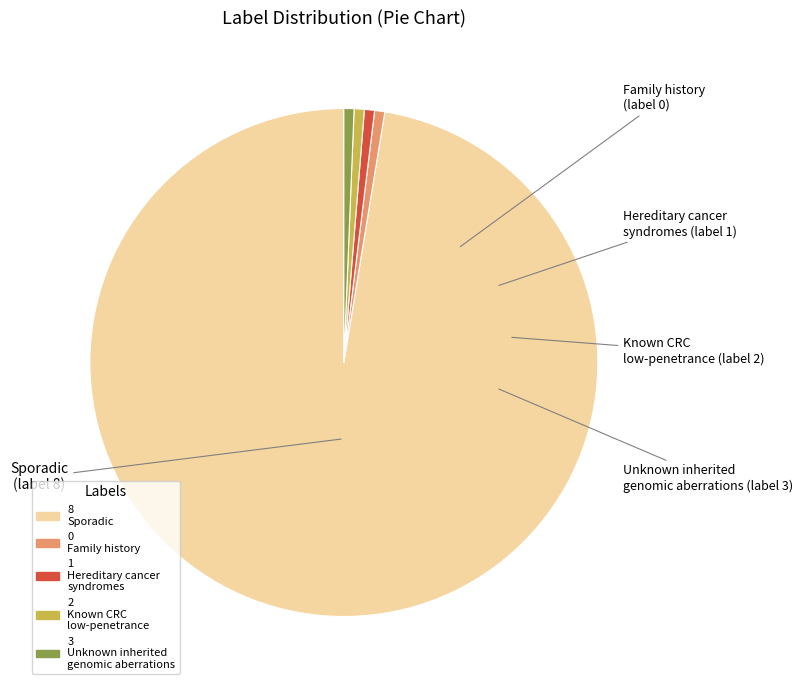

How many slices are in this pie chart?

5